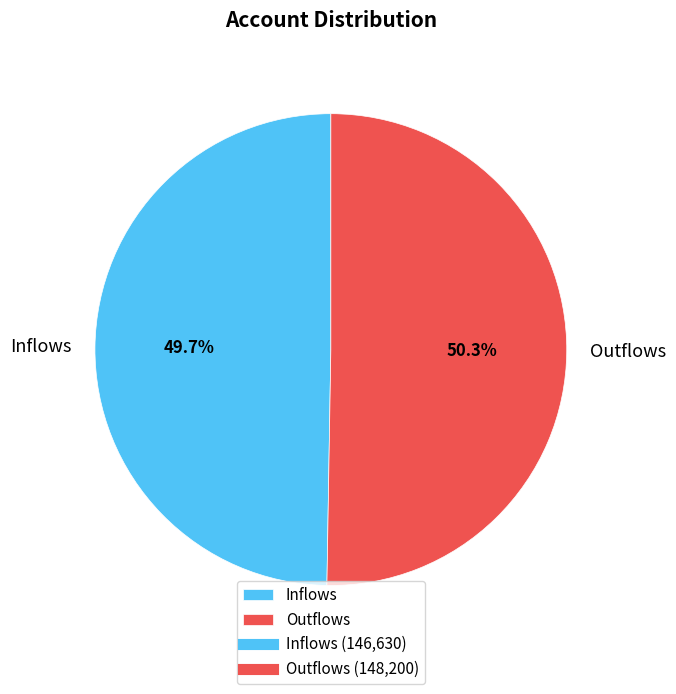

Do Outflows and Inflows together represent more than half of the pie?

Yes